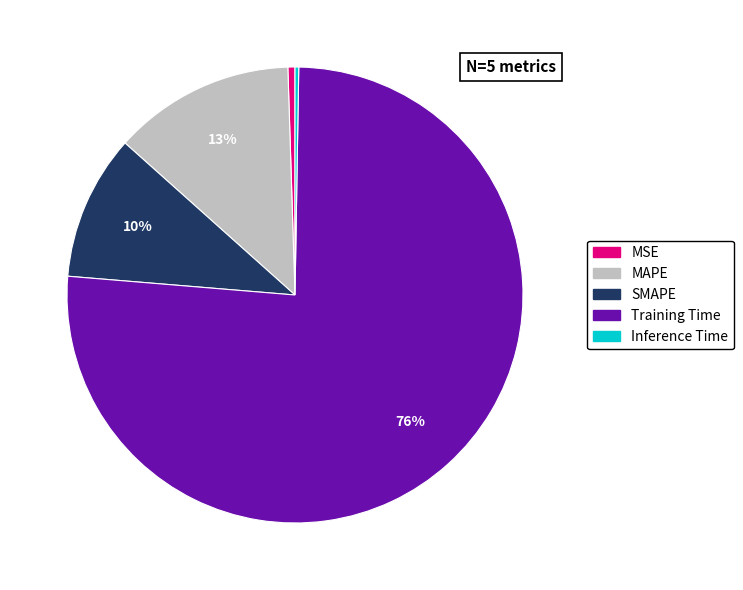

Which slice is the largest?

Training Time